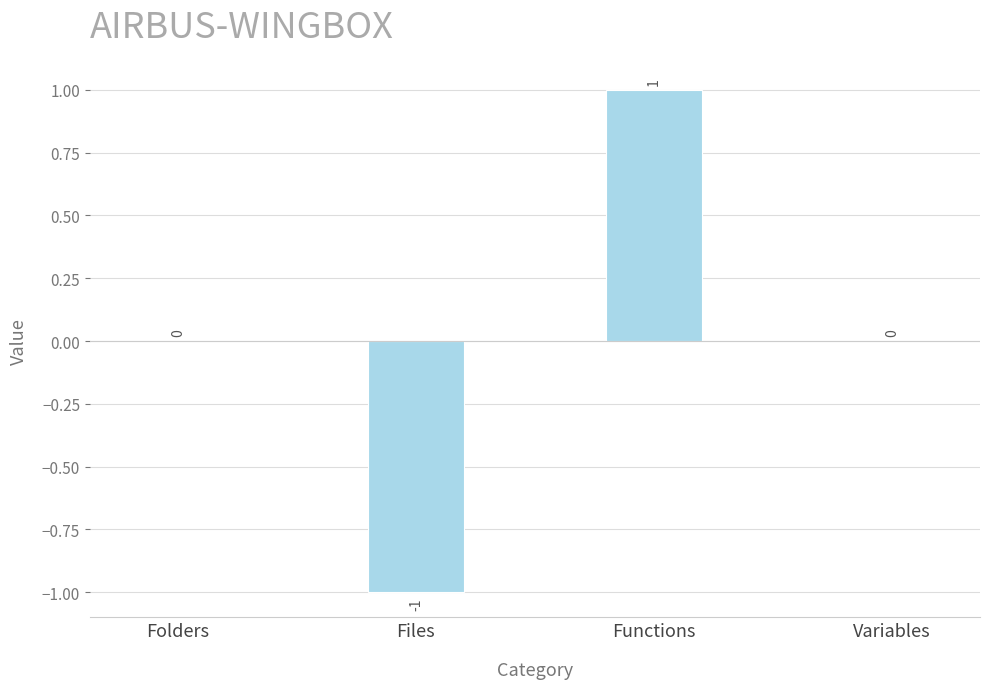

The chart shows a value of 1 at Variables. True or false?

False